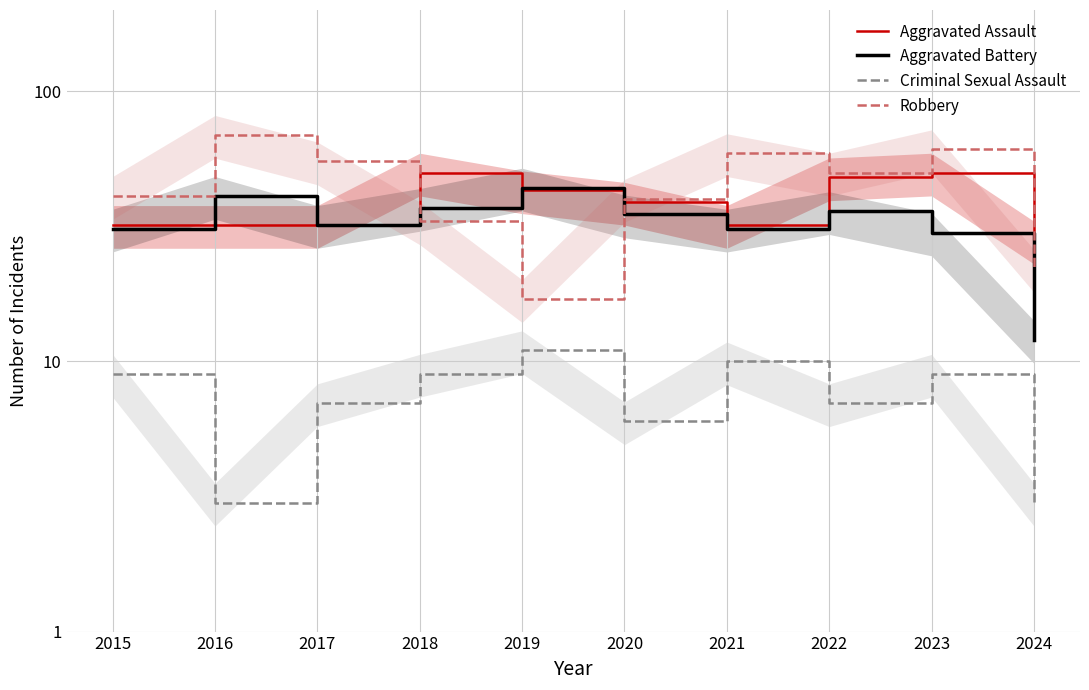

Which series has the largest total across all categories?

Robbery